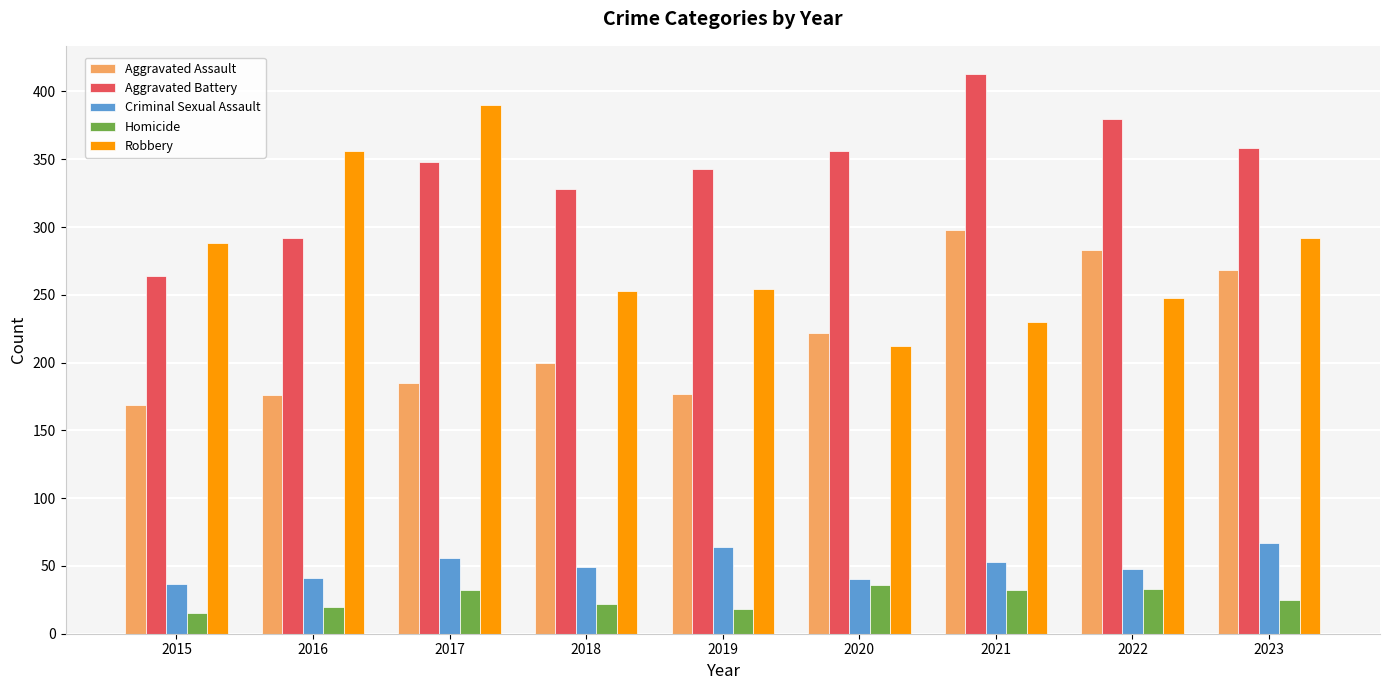

What value does the Aggravated Assault series have at 2018?

200